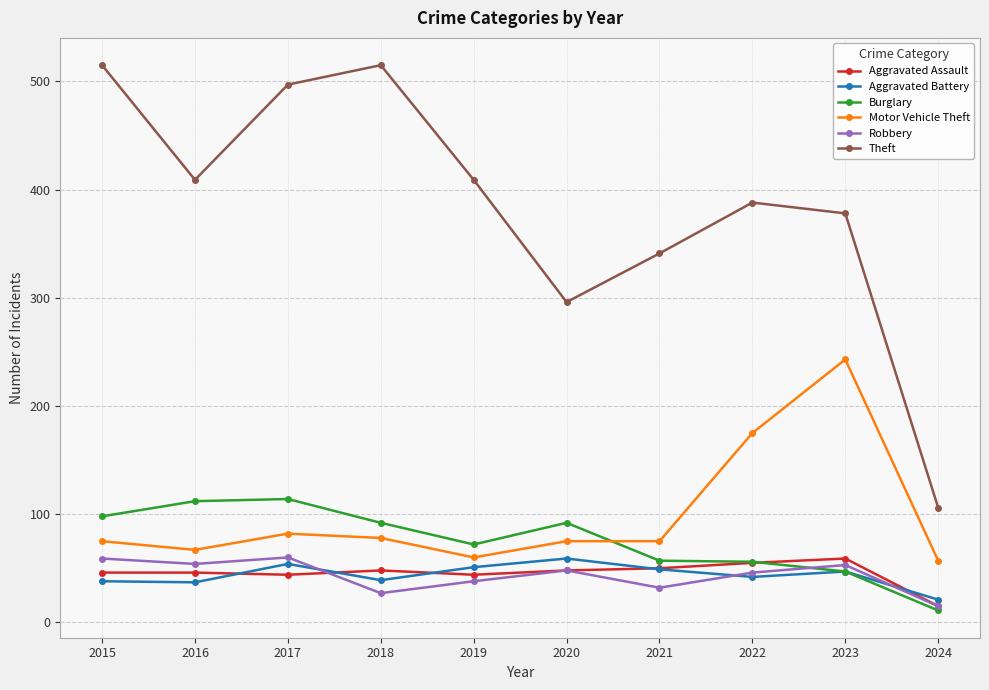

Which series has the largest range (max minus min)?

Theft